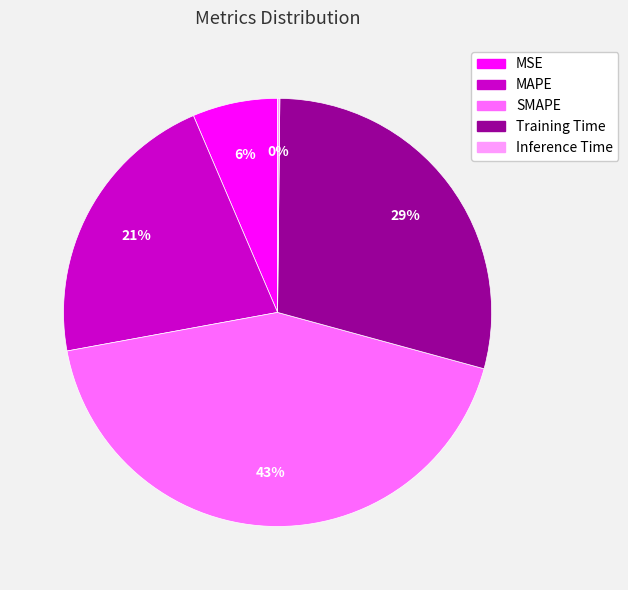

Approximately how many times larger is the value at MAPE compared to SMAPE?

0.5